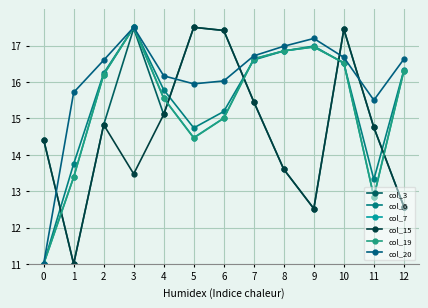

At how many categories does at least one series exceed 11?

13